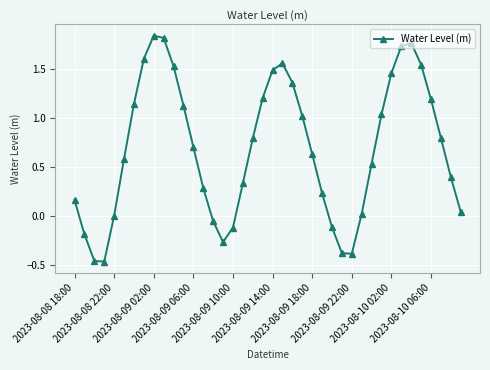

What is the difference between the maximum and minimum values?

2.3